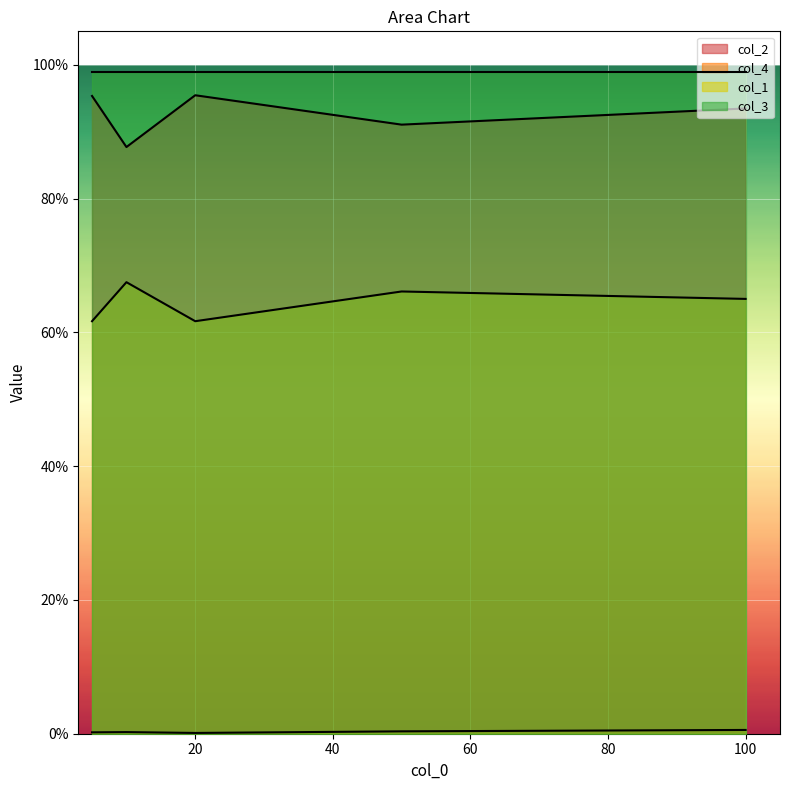

At how many categories does at least one series exceed 0?

5